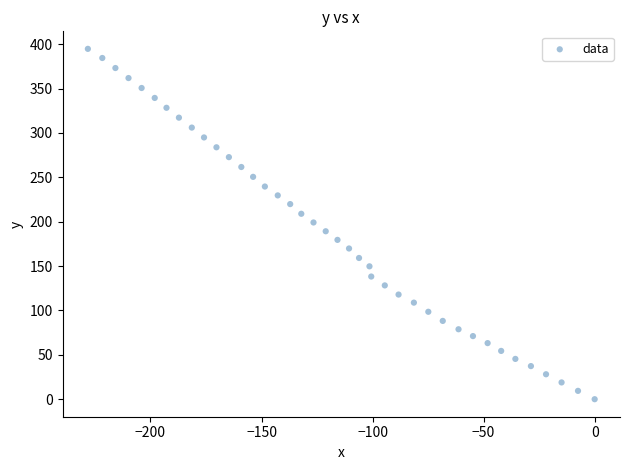

What is the range of X values (max minus min)?

228.2